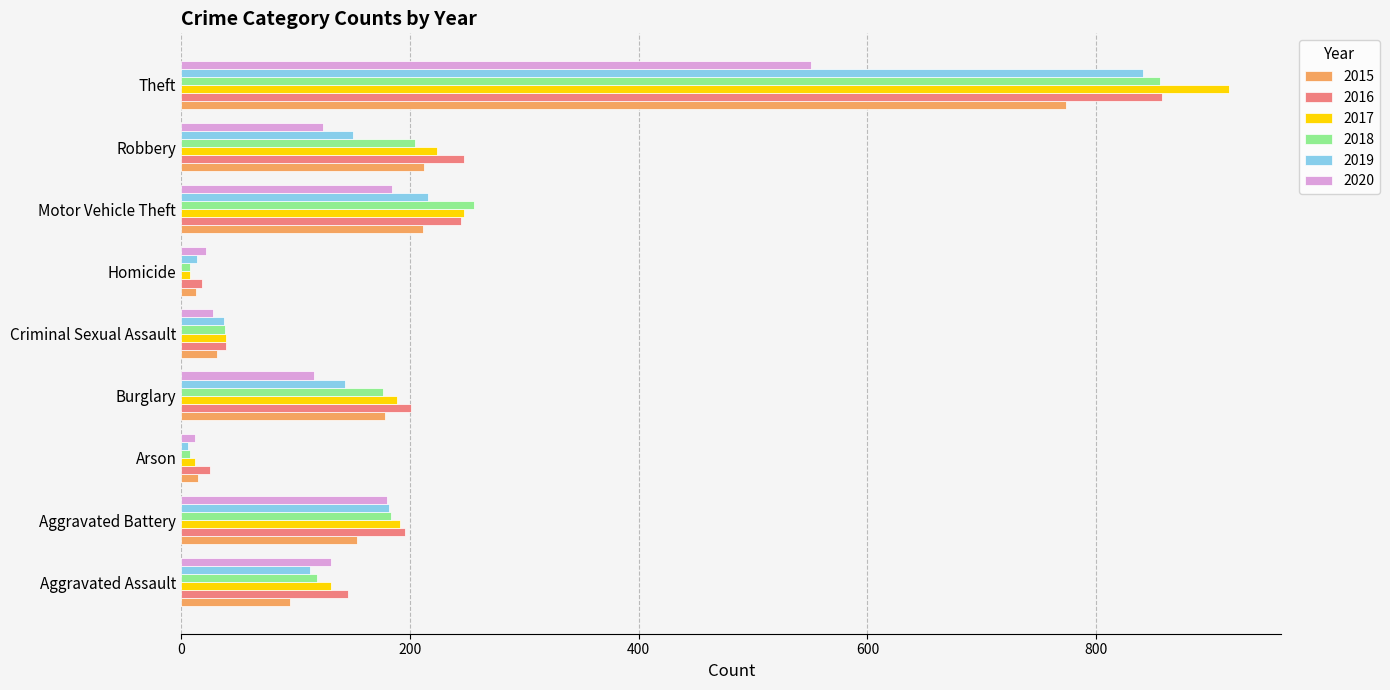

The value of 2017 at Motor Vehicle Theft is 52. True or false?

False